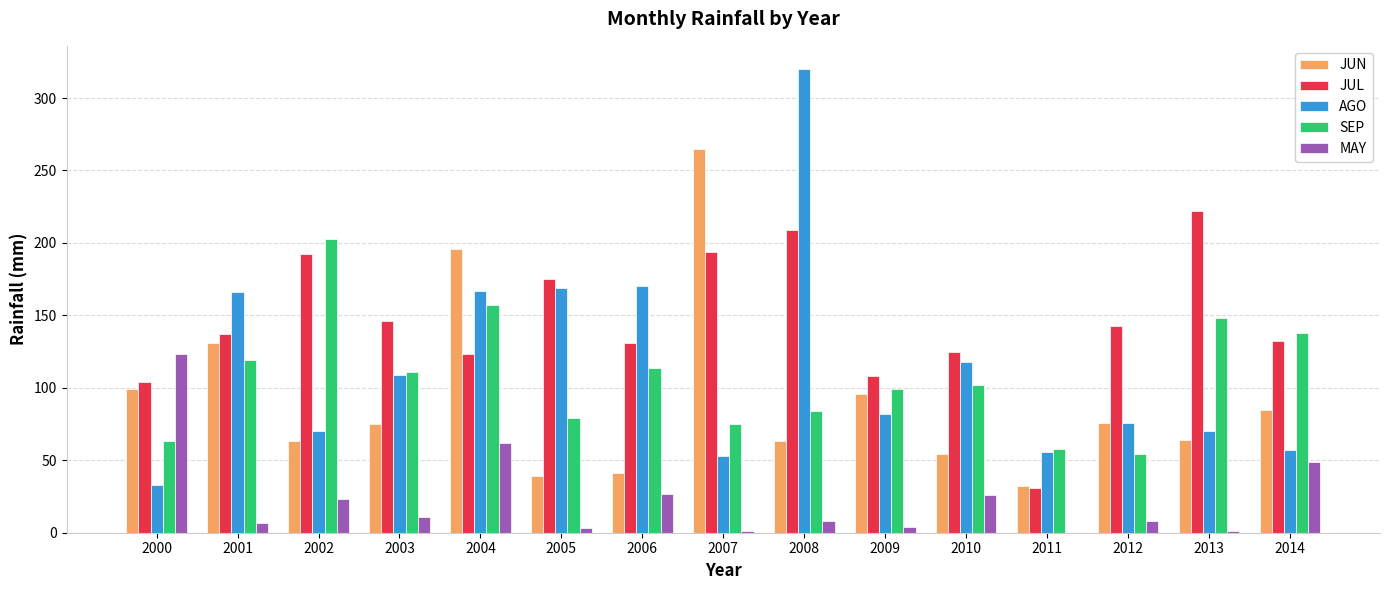

The value of SEP at 2009 is 20. True or false?

False